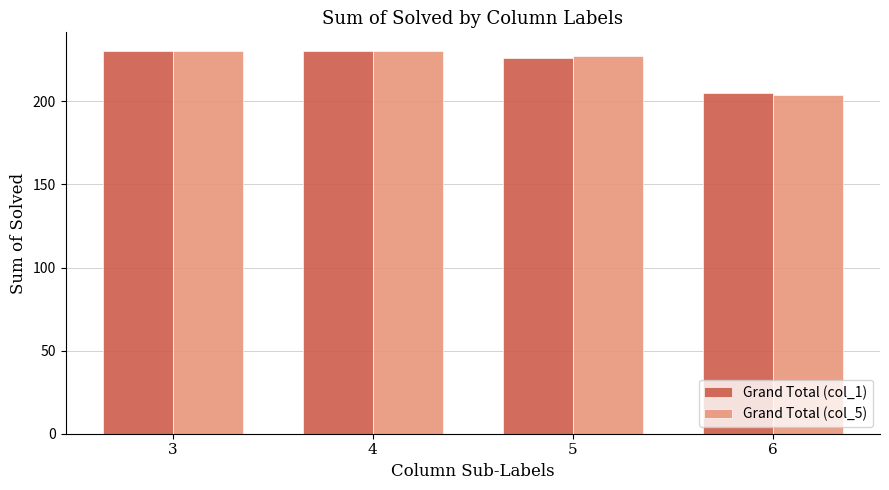

Where is Grand Total (col_1) nearest to the value 217?

5